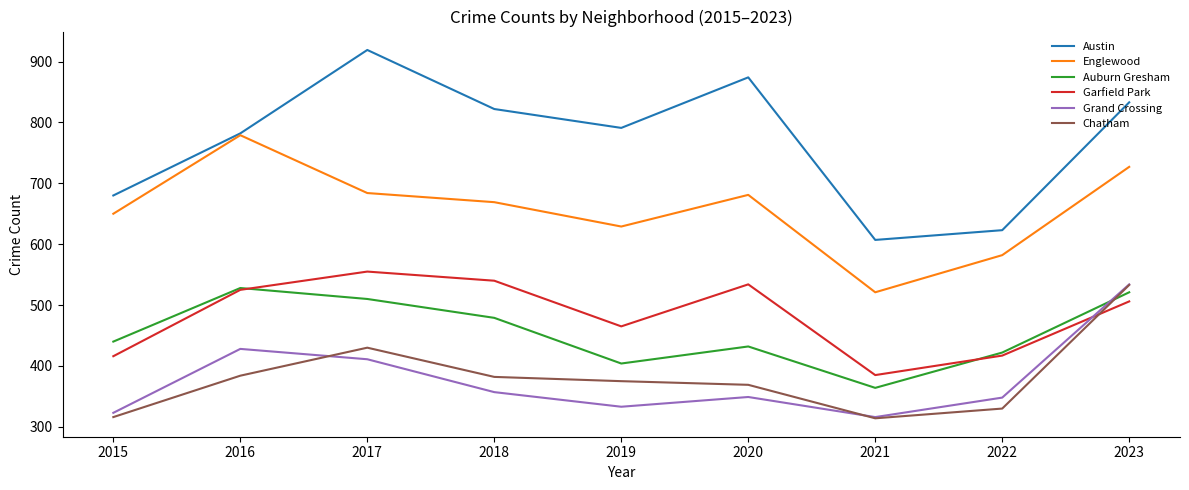

Which series has the largest range (max minus min)?

Austin